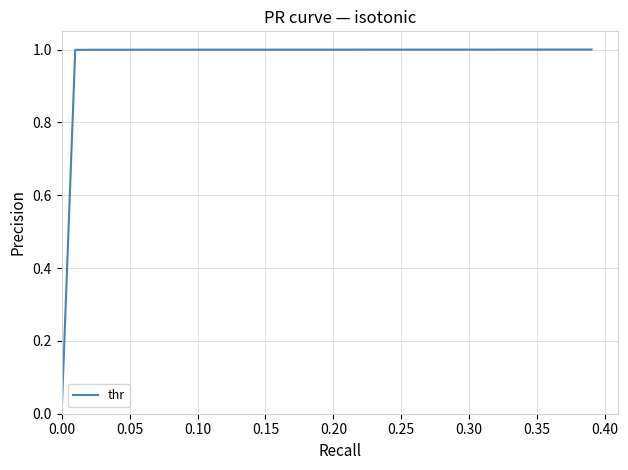

What is the maximum value shown in the chart?

1.0